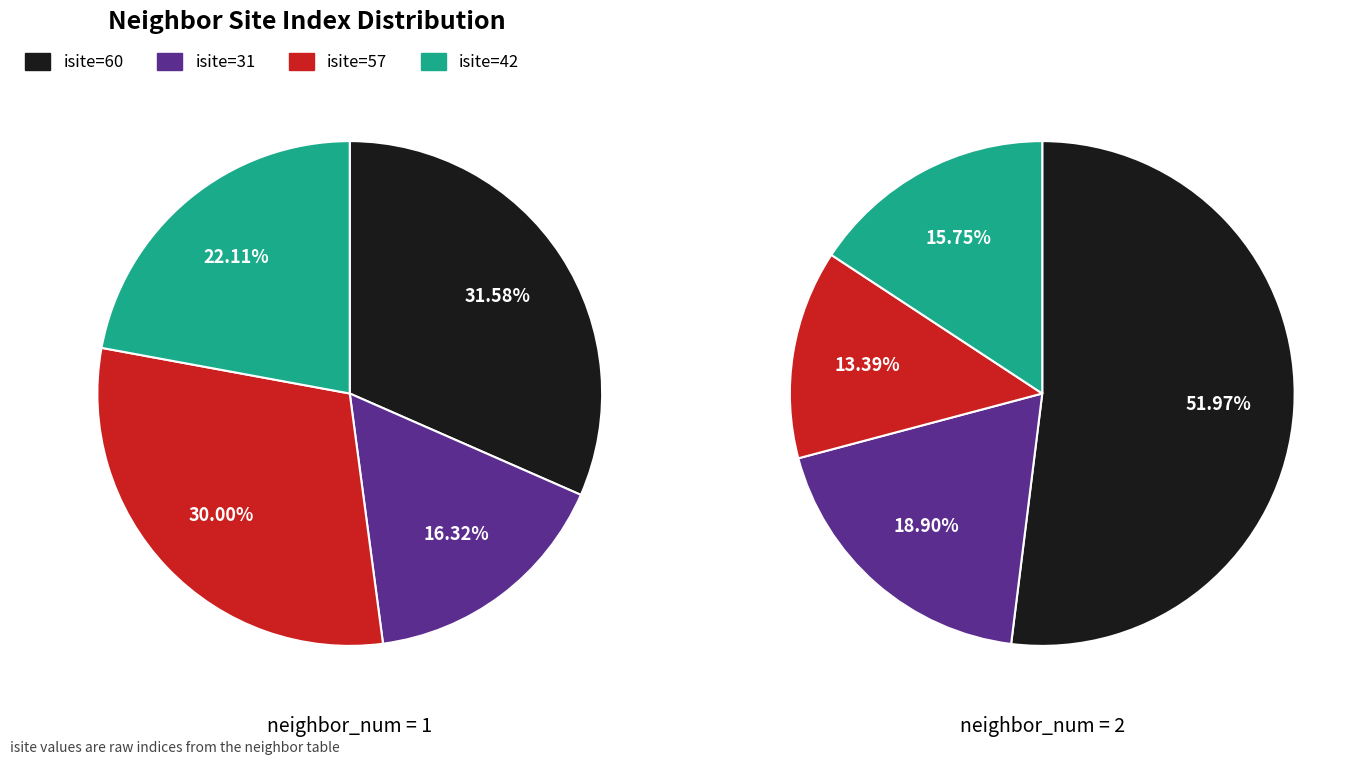

How much of the chart is everything except 2?

90.5%